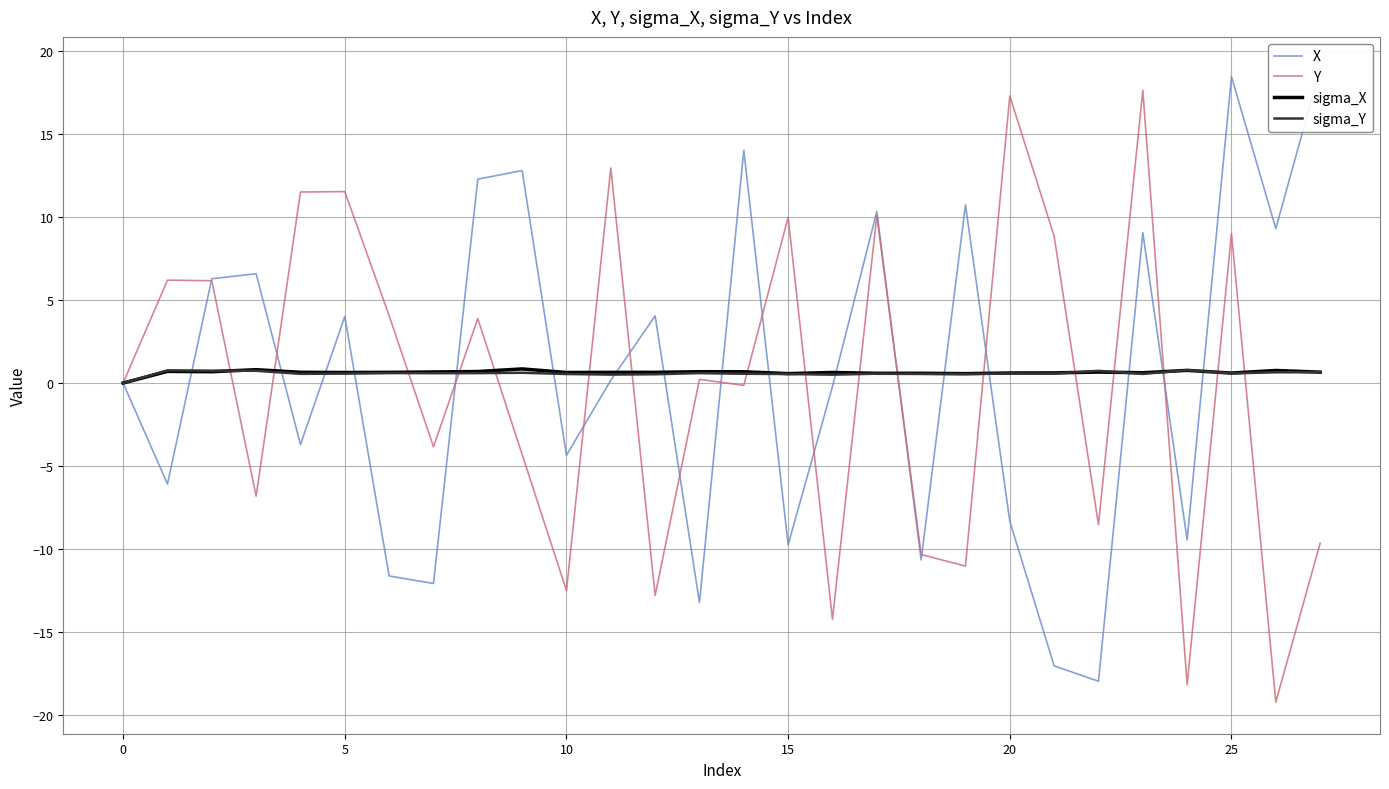

Count the number of categories in the chart.

28